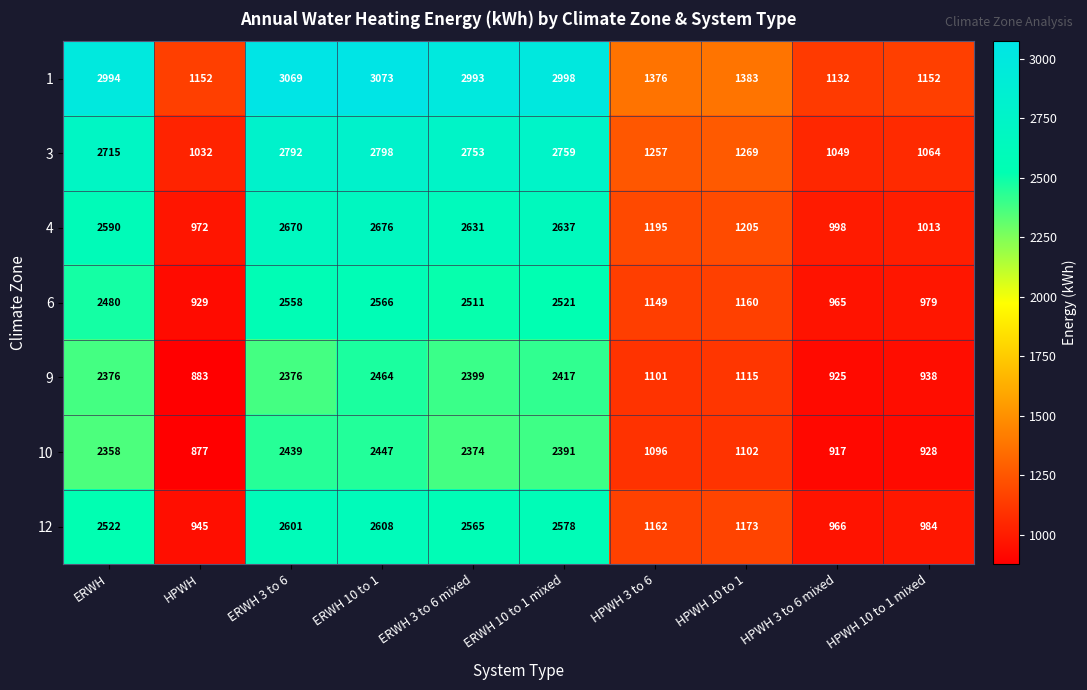

Which category has the highest value across all series?

ERWH 10 to 1